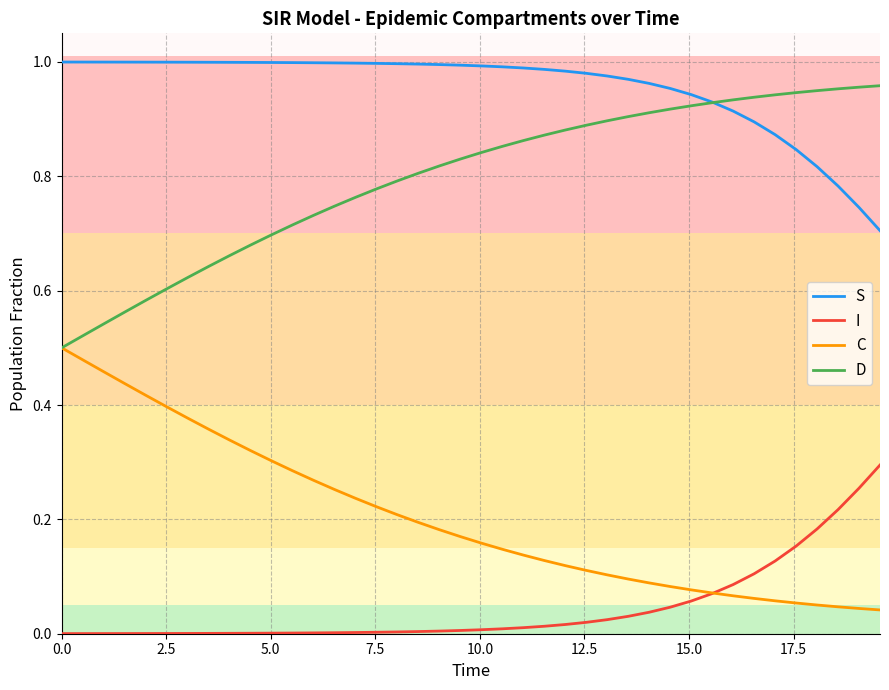

Rank the series by their average value, from highest to lowest.

S, D, C, I